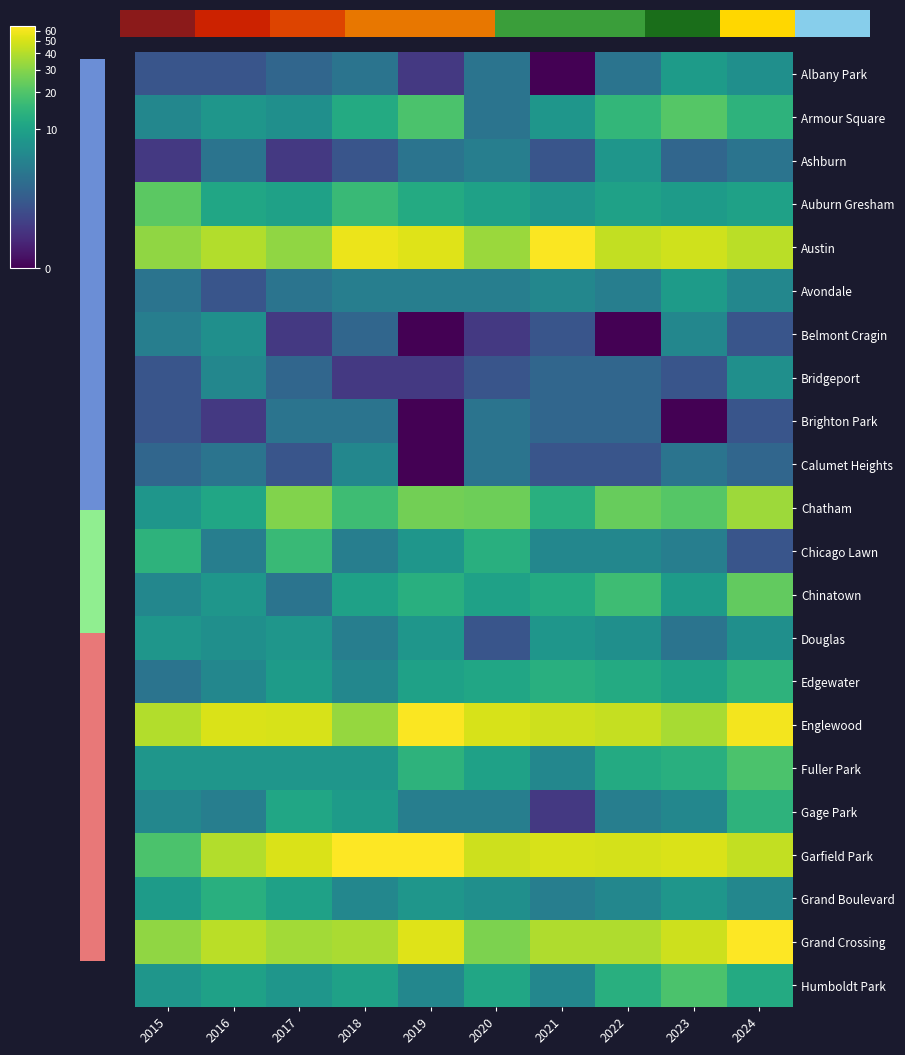

At which label does Douglas first exceed 2?

2015